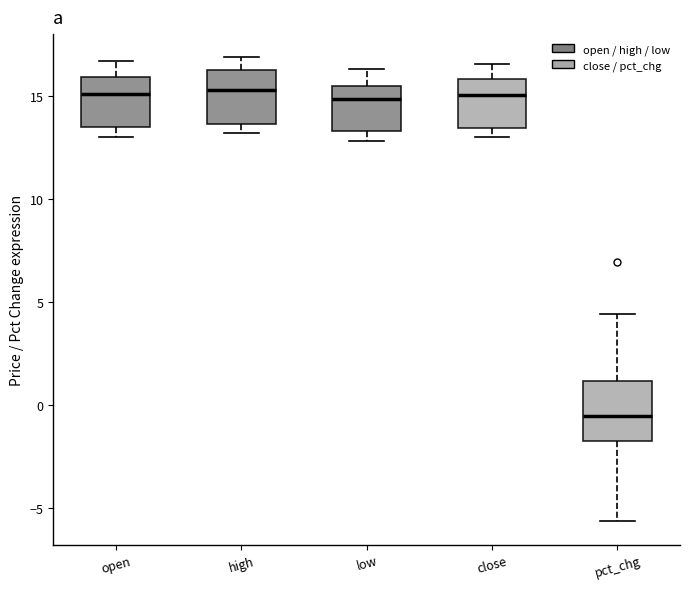

Reading left to right, read every box against the y-axis: the position of its median line, the range the box covers, and the ends of its whiskers. The values are not printed on the chart, so give them approximately, as read against the axis.

open: median 15.0, box 13.5 to 16.0, whiskers 13.0 to 16.5
high: median 15.5, box 13.5 to 16.5, whiskers 13.0 to 17.0
low: median 15.0, box 13.5 to 15.5, whiskers 13.0 to 16.5
close: median 15.0, box 13.5 to 16.0, whiskers 13.0 to 16.5
pct_chg: median -0.5, box -1.5 to 1.0, whiskers -5.5 to 4.5